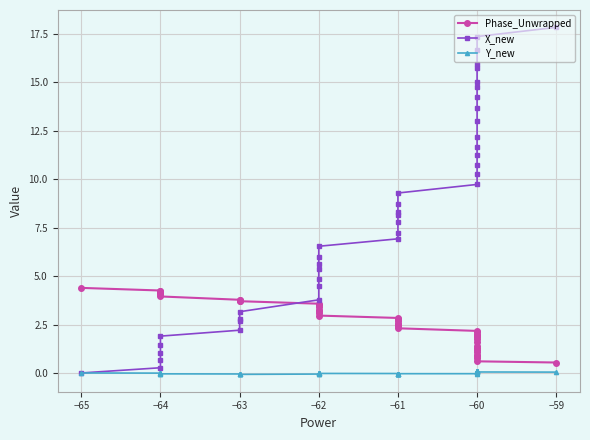

How many values in Y_new are above zero?

15